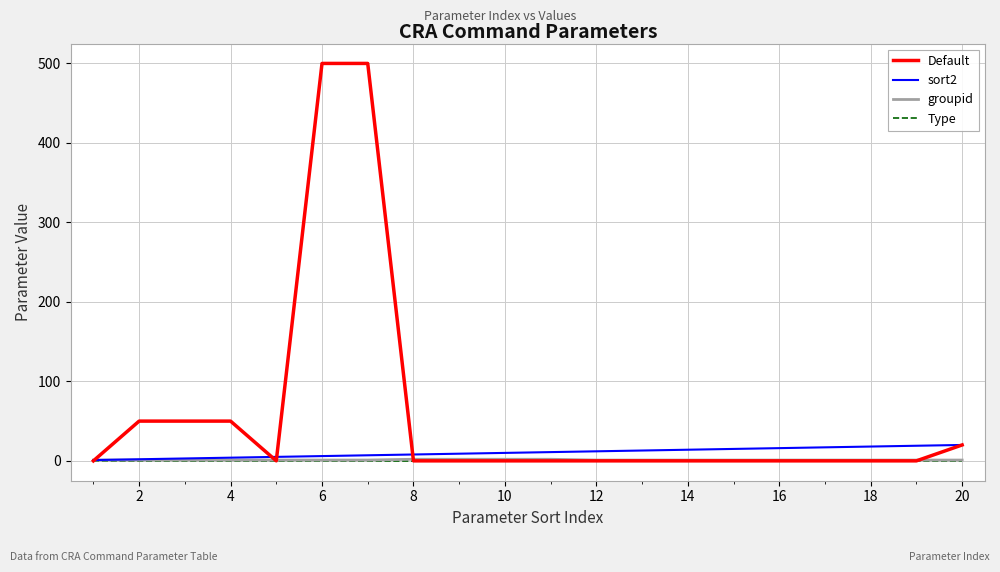

What is the greatest value displayed?

500